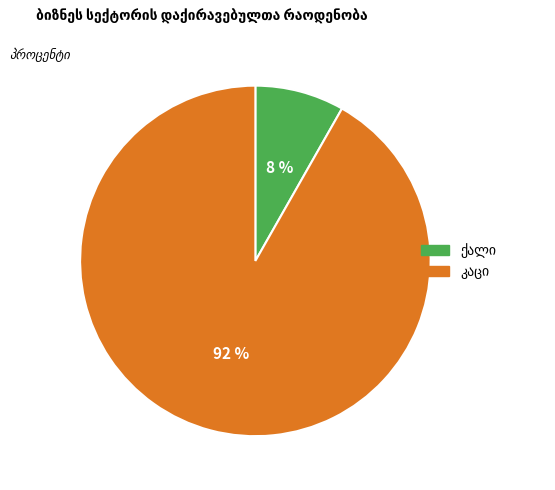

Is there any slice that represents more than half of the pie?

Yes